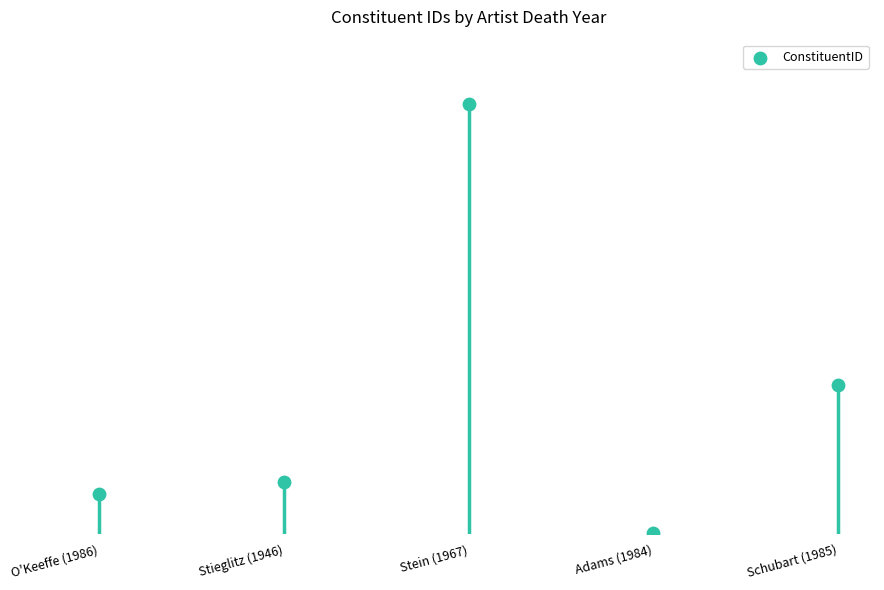

What is the change in value from O'Keeffe (1986) to Stieglitz (1946)?

+1304